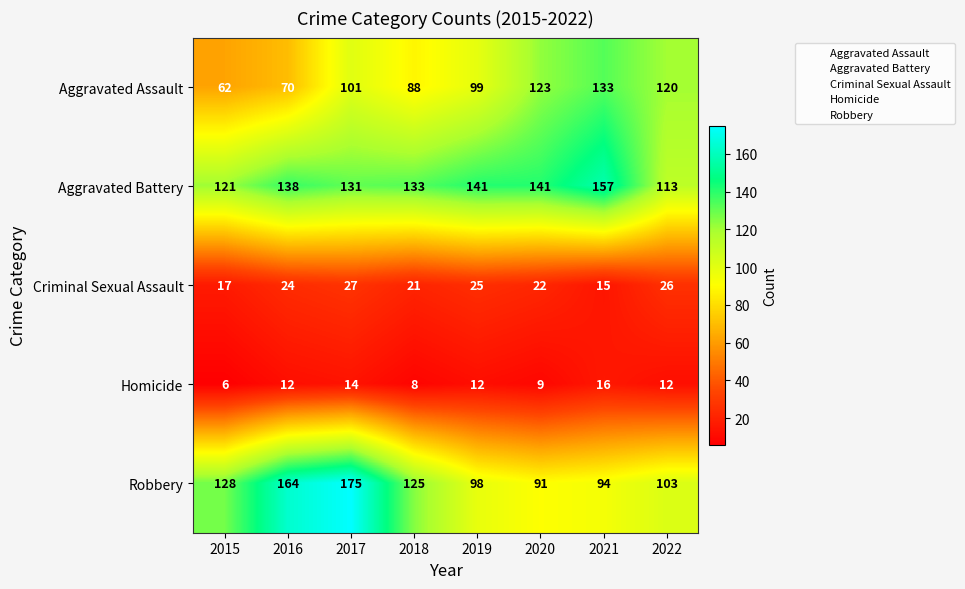

What is the approximate value of Aggravated Battery at 2016?

138